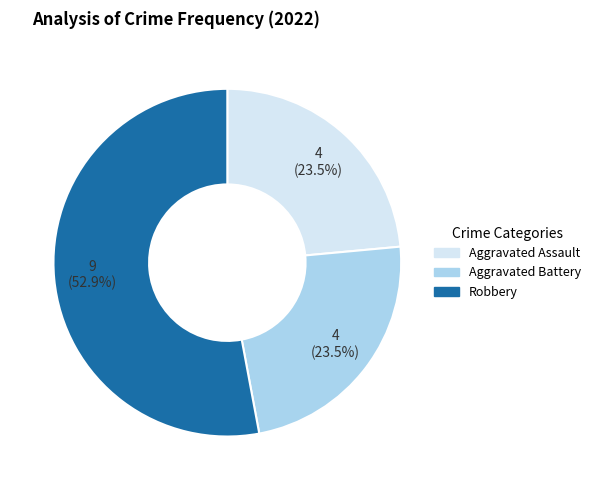

Is there a majority slice in this chart?

Yes